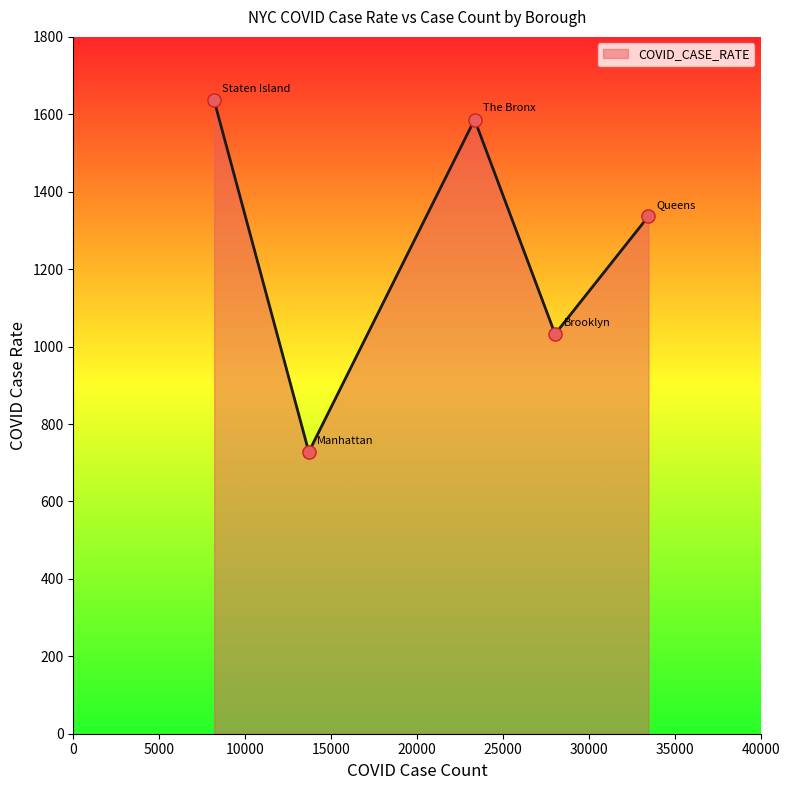

True or false: the data has more than 0 interior local peaks.

True